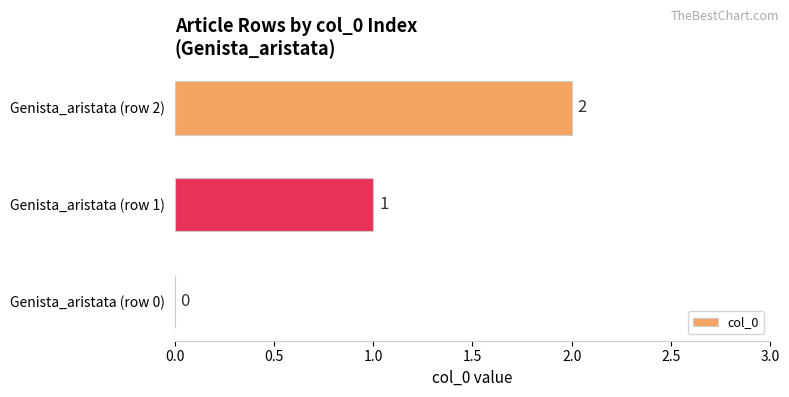

How many values are above zero?

2